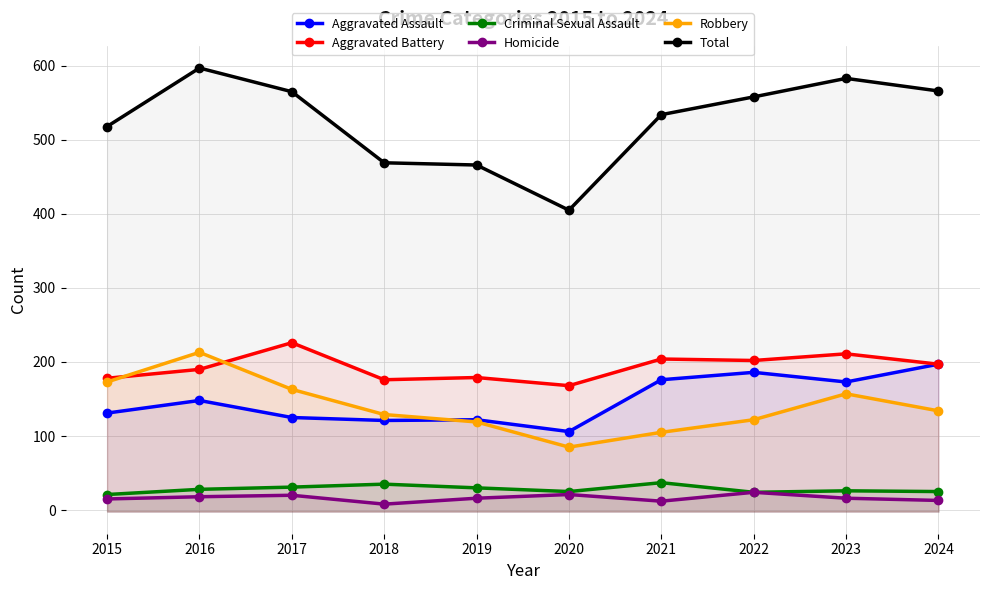

What is the difference between the second highest and minimum values in the Criminal Sexual Assault series?

14